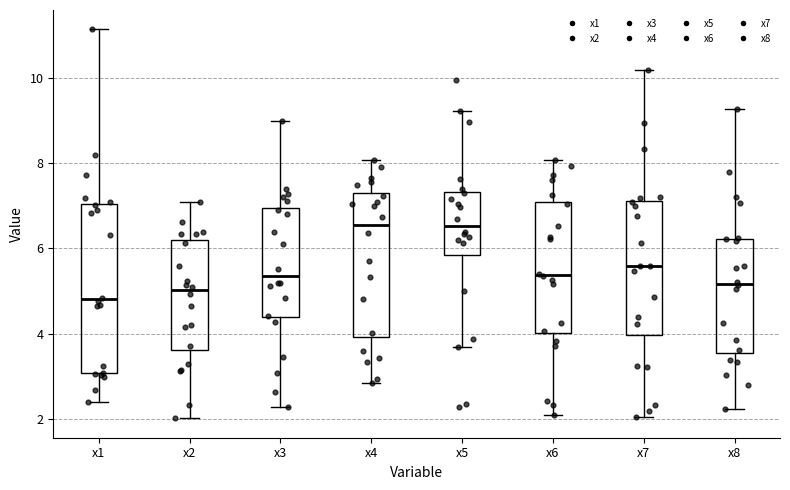

Reading left to right, transcribe this box plot: for each box, give where its median line is, the range the box spans, and where its two whiskers end, as read against the y-axis. The values are not printed on the chart, so give them approximately, as read against the axis.

x1: median 4.8, box 3.0 to 7.0, whiskers 2.4 to 11.2
x2: median 5.0, box 3.6 to 6.2, whiskers 2.0 to 7.0
x3: median 5.4, box 4.4 to 7.0, whiskers 2.2 to 9.0
x4: median 6.6, box 4.0 to 7.2, whiskers 2.8 to 8.0
x5: median 6.6, box 5.8 to 7.4, whiskers 3.6 to 9.2
x6: median 5.4, box 4.0 to 7.0, whiskers 2.0 to 8.0
x7: median 5.6, box 4.0 to 7.2, whiskers 2.0 to 10.2
x8: median 5.2, box 3.6 to 6.2, whiskers 2.2 to 9.2